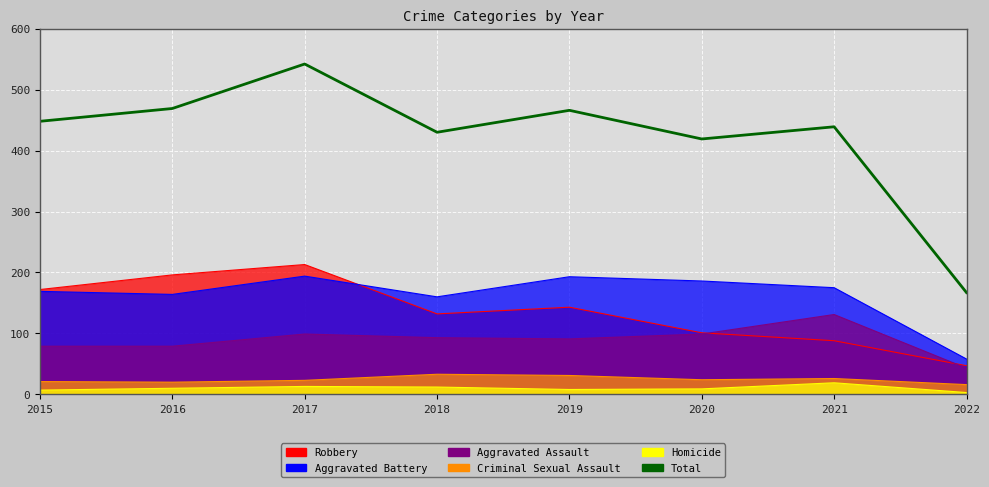

Reading right to left, extract all data points from this chart.

2022=167	2021=439	2020=419	2019=466	2018=430	2017=542	2016=469	2015=448